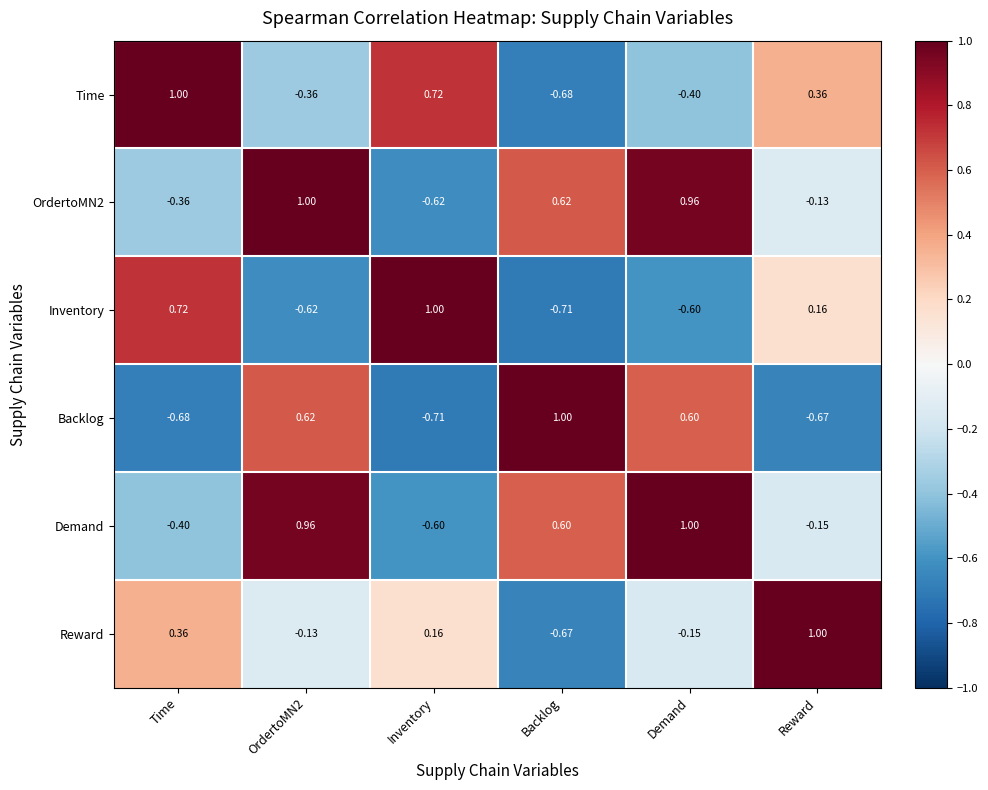

Which category has the lowest value in the Backlog series?

Inventory